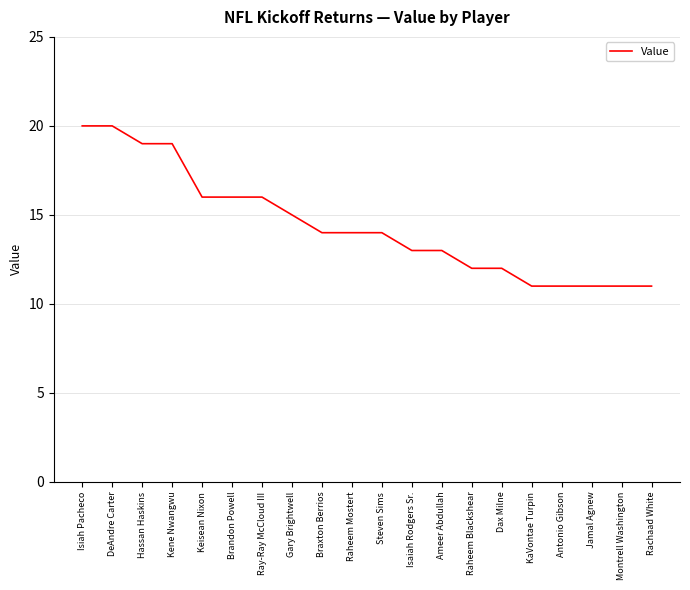

Does the chart have visible grid lines?

Yes